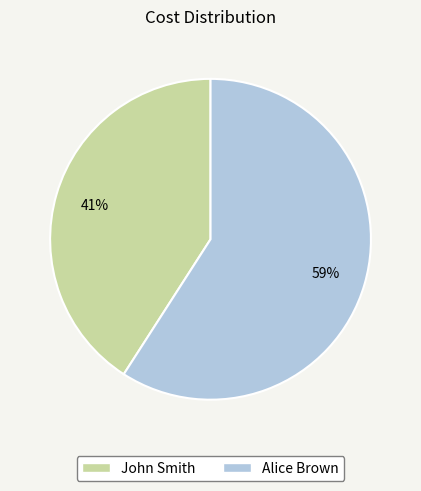

Is it true that John Smith is 55% of the pie?

False